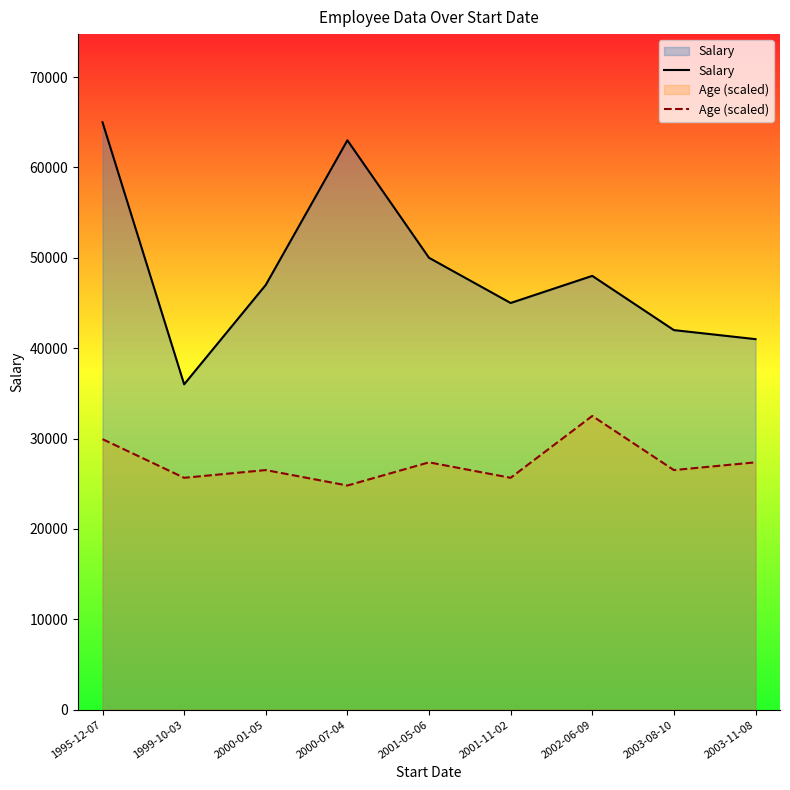

True or false: Salary and Age (scaled) intersect in this chart.

False